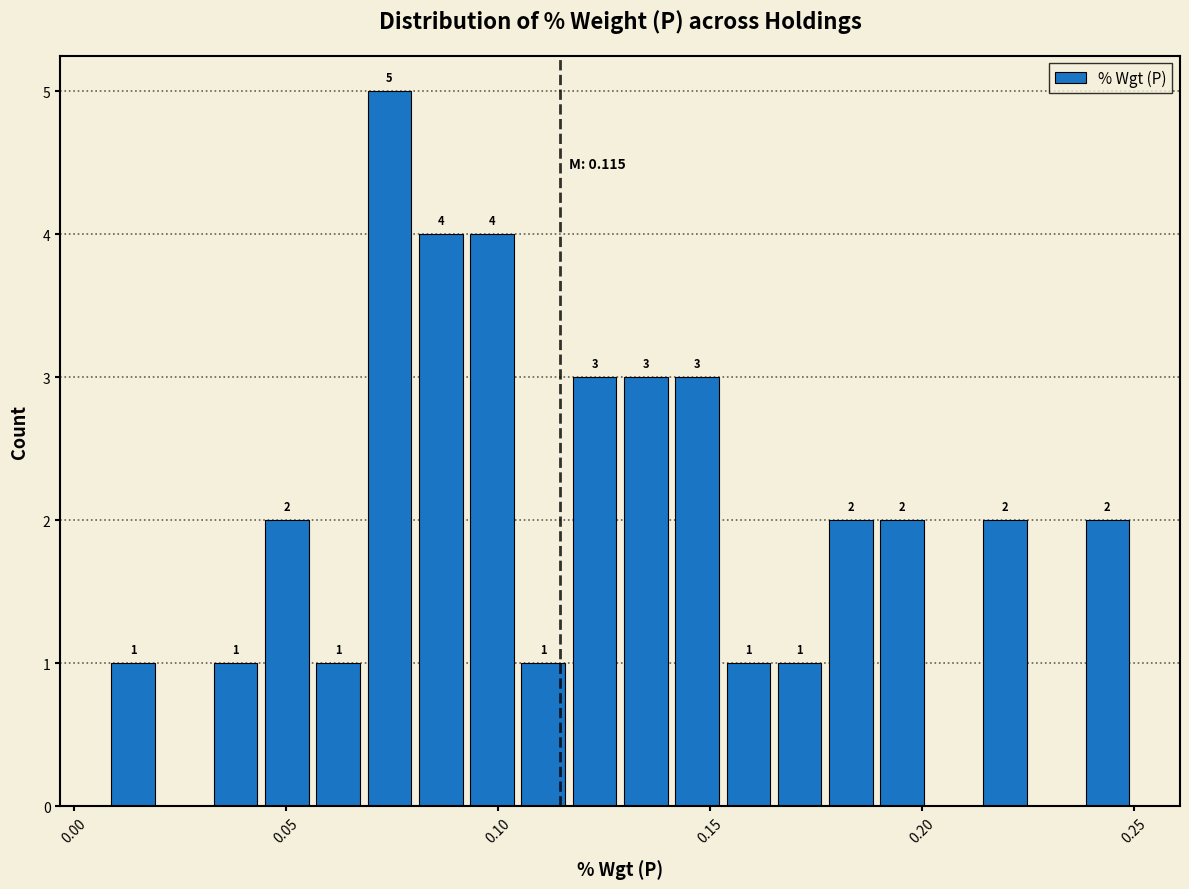

Around what value on the x-axis is the tallest bar? Give the approximate position of its centre, as read against the axis.

0.075